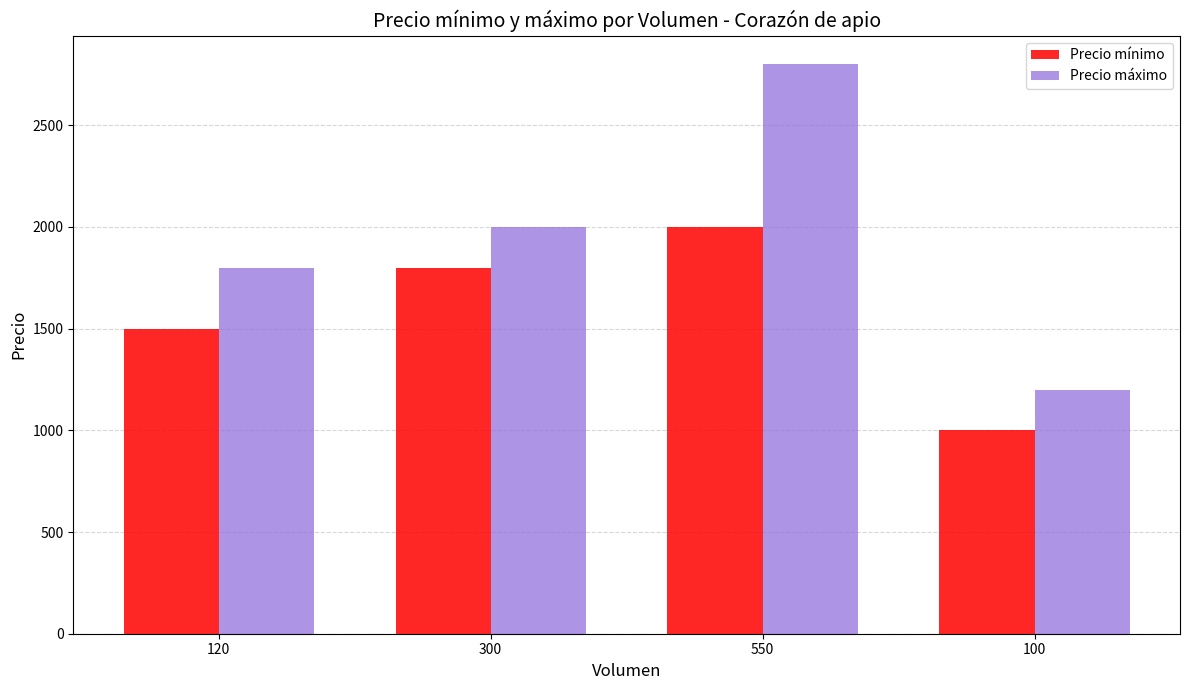

What is the total value across all series at 100?

2200